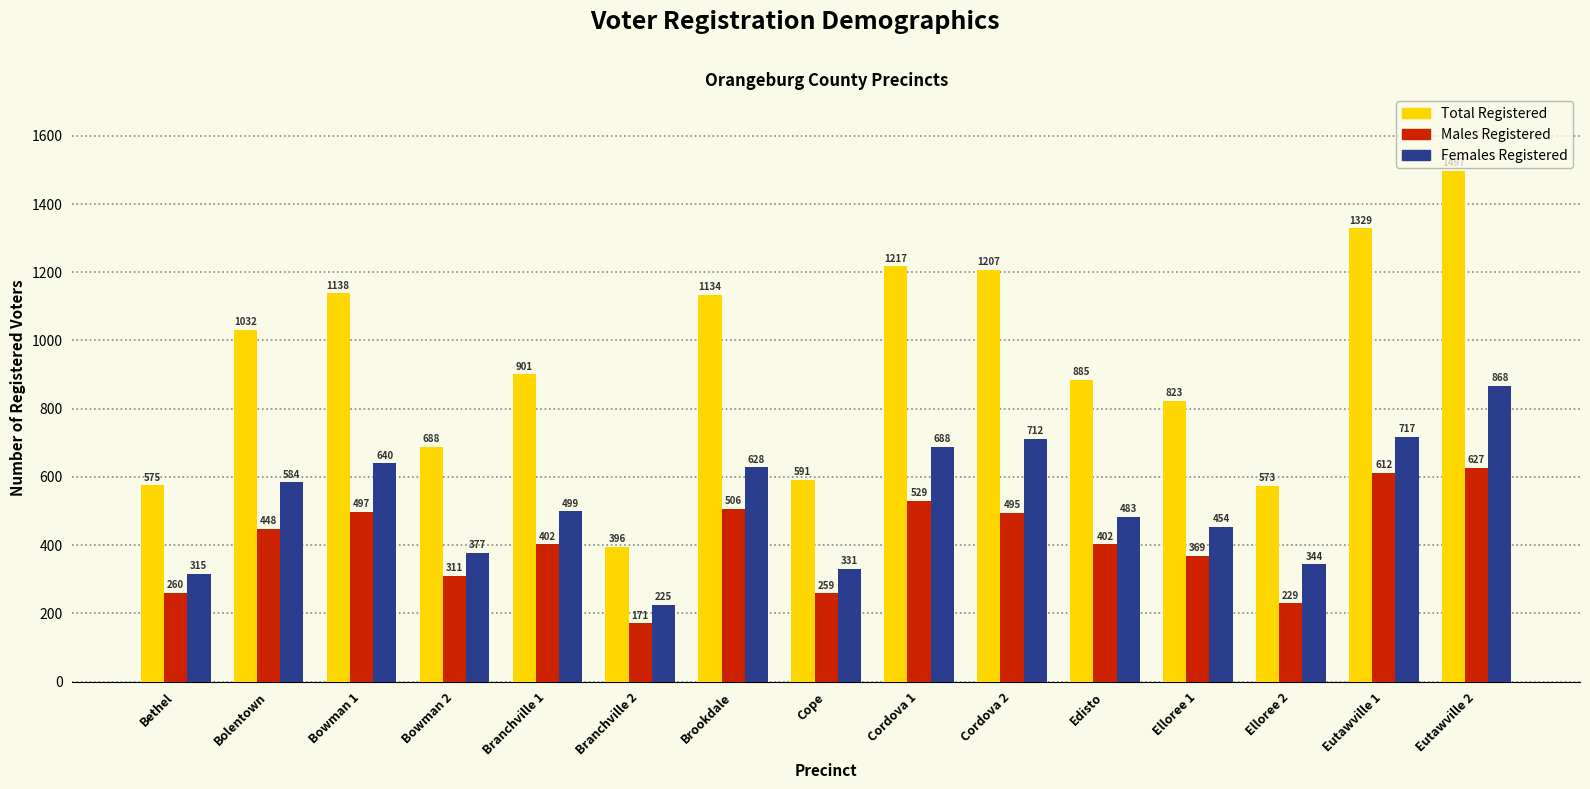

What are all the series names shown in the legend?

Total Registered, Males Registered, Females Registered